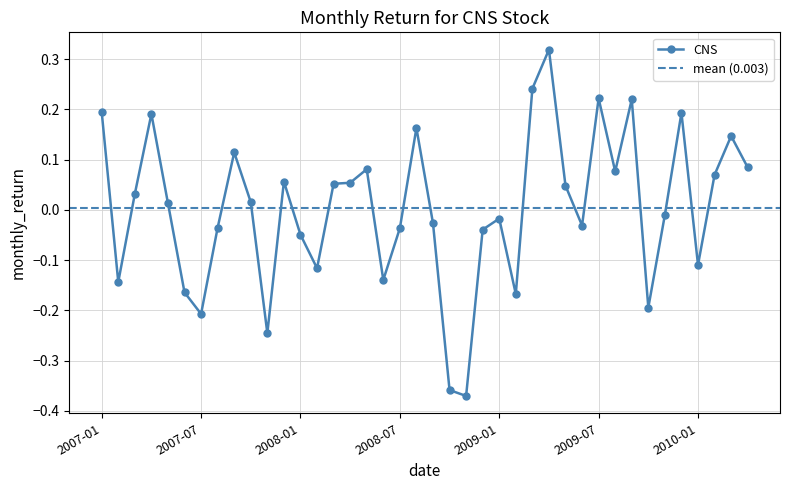

How many positive values are there?

21